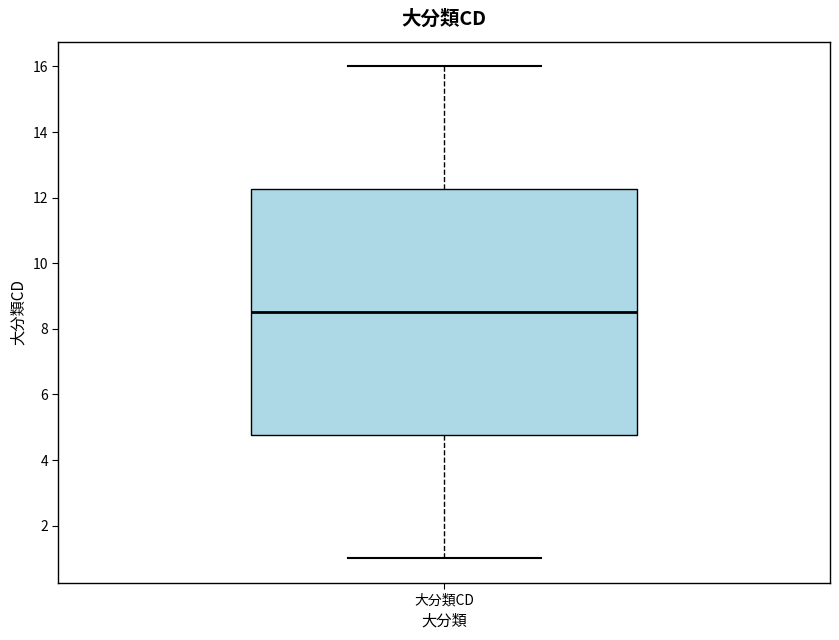

Where does the upper whisker of the box for 大分類CD end on the y-axis? The values are not printed on the chart, so give them approximately, as read against the axis.

16.0